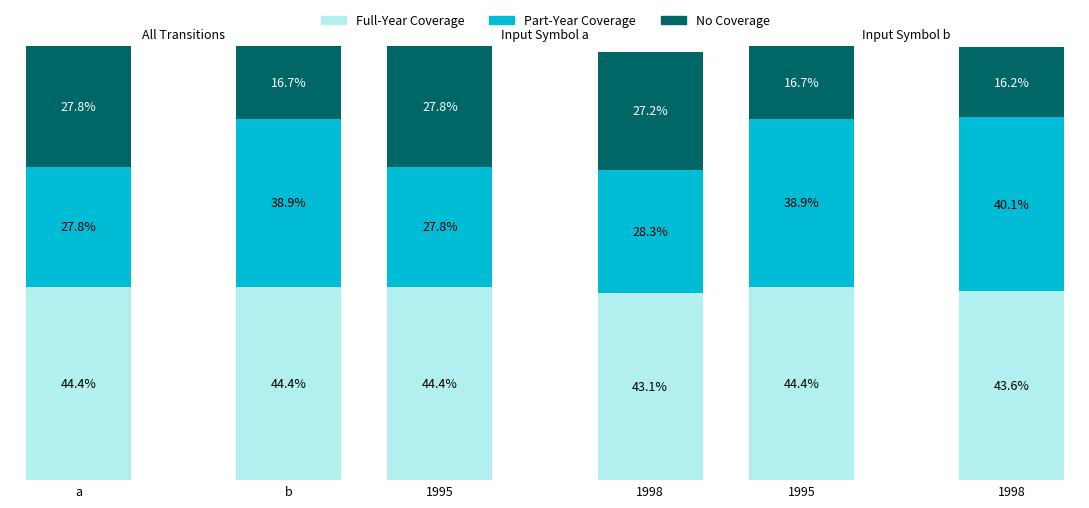

What is the total value across all series at 1995?

100.0